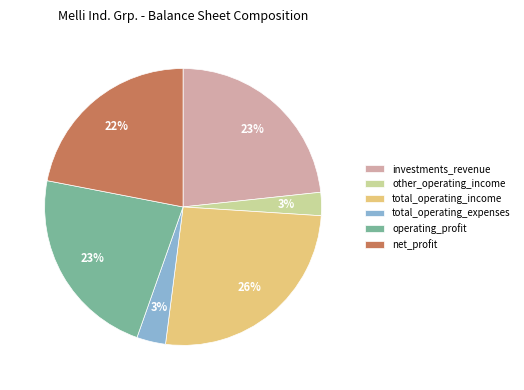

Between total_operating_expenses and investments_revenue, which is larger?

investments_revenue